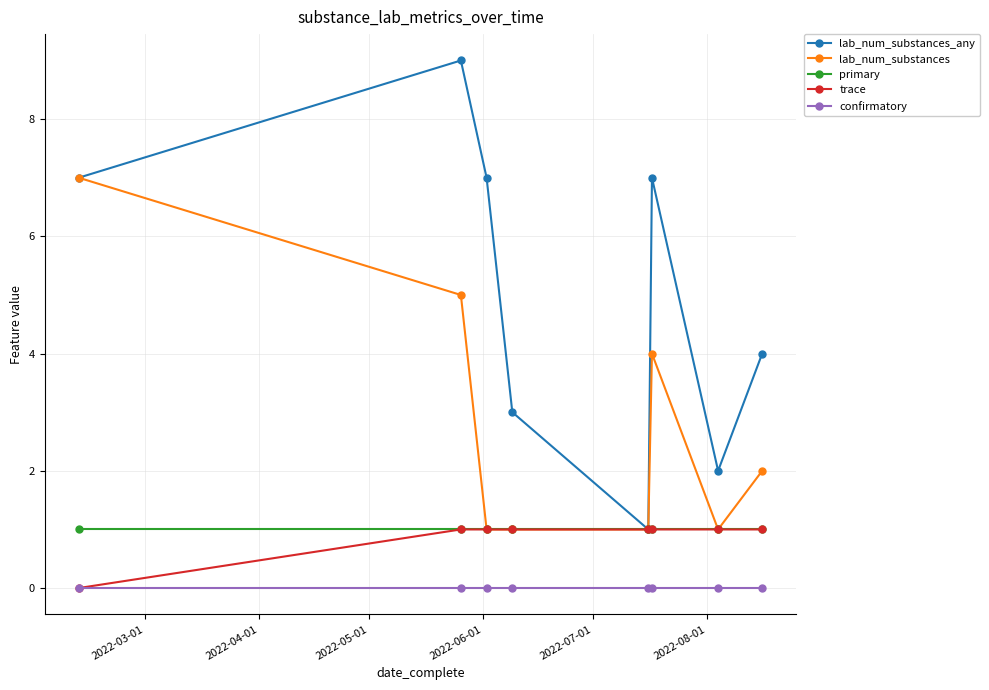

Which series has the largest total across all categories?

lab_num_substances_any